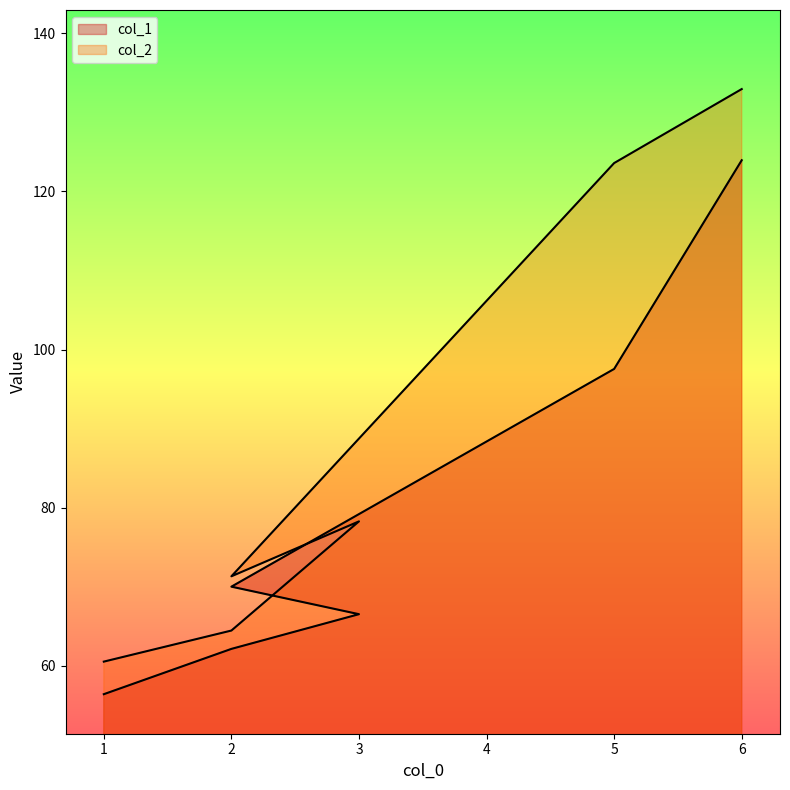

Rank the categories by col_1 value from highest to lowest.

6, 5, 2, 3, 2, 1